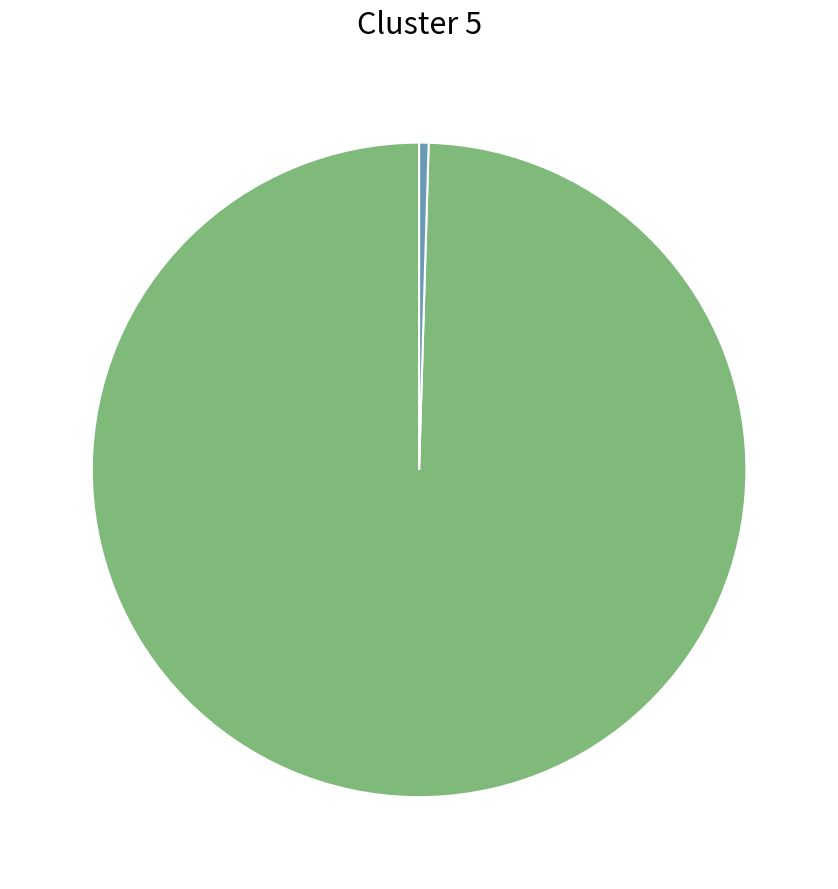

Is there a majority slice in this chart?

Yes